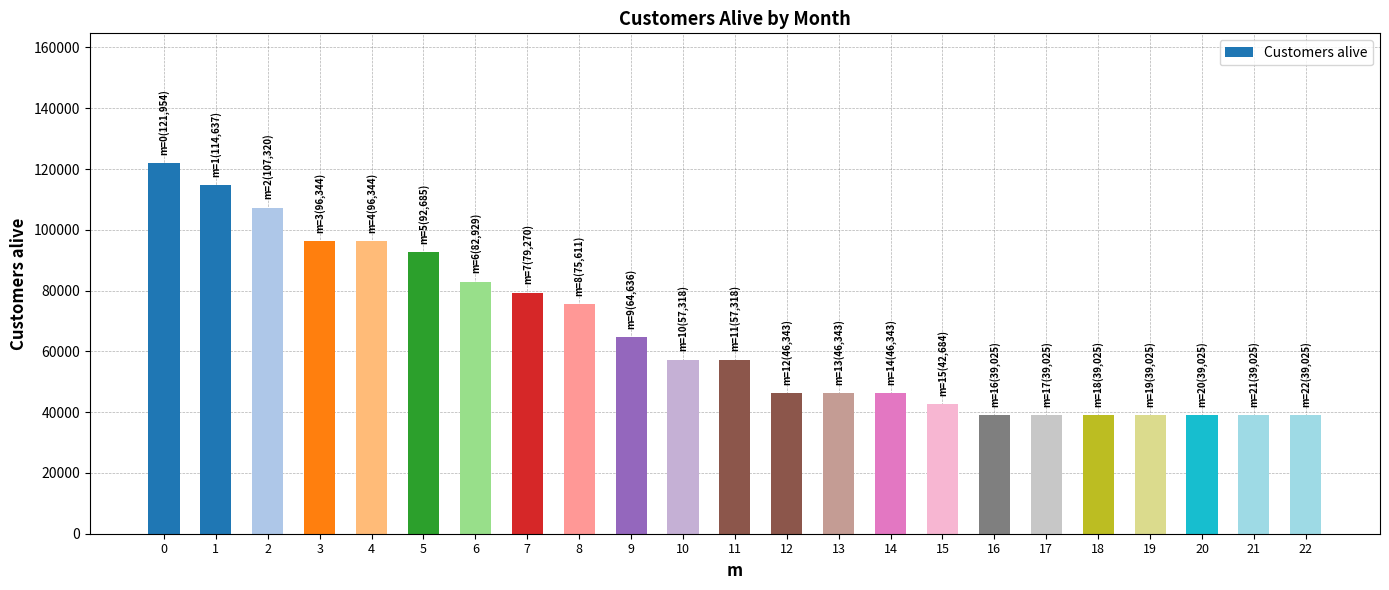

What is the change in value from 1 to 2?

-7317